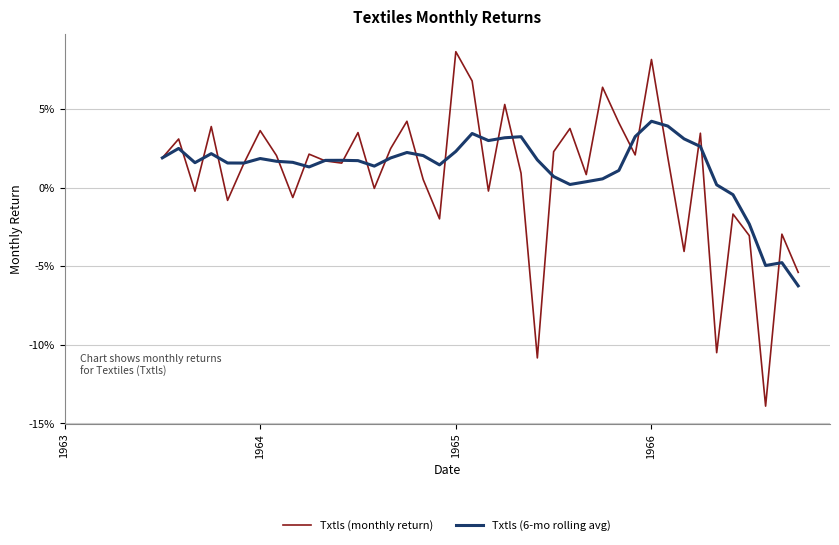

Does the chart display data point markers on the line(s)?

No